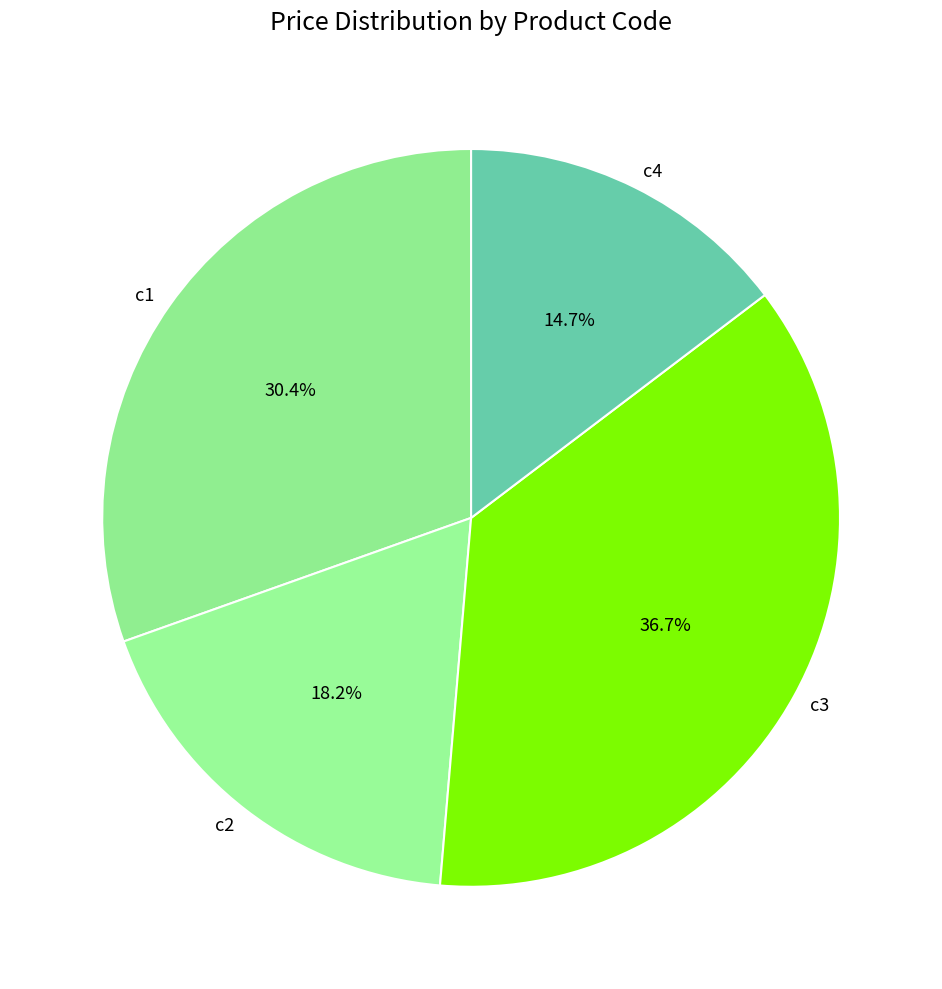

Combined, do c1 and c2 account for over 50%?

No